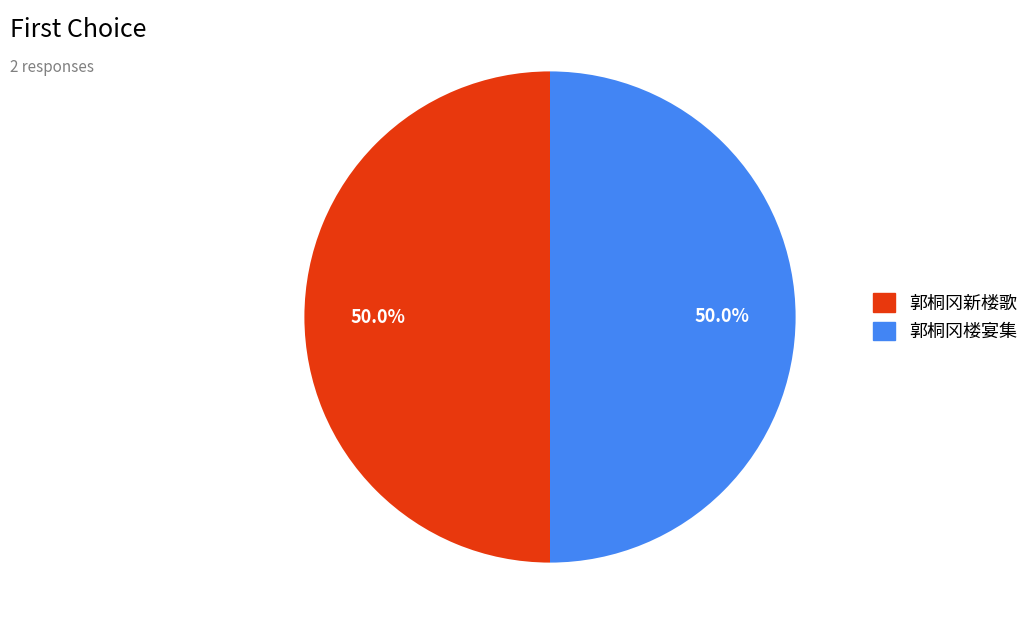

How many segments does this pie chart have?

2